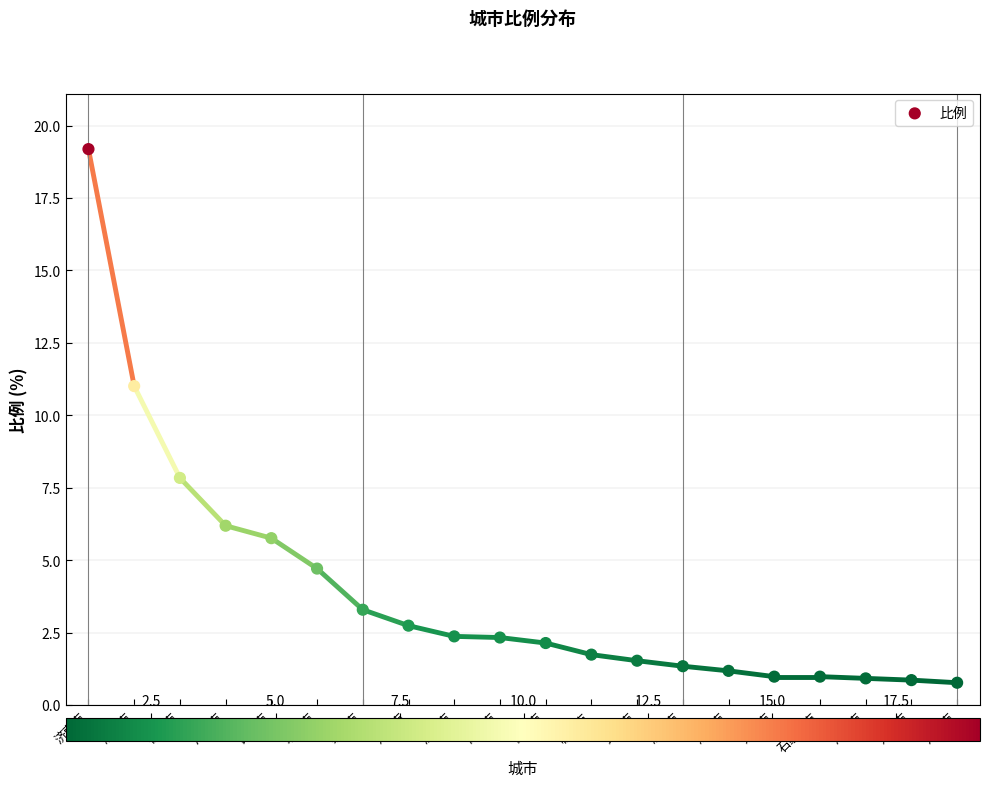

What Y value in the scatter plot is closest to 9?

7.8